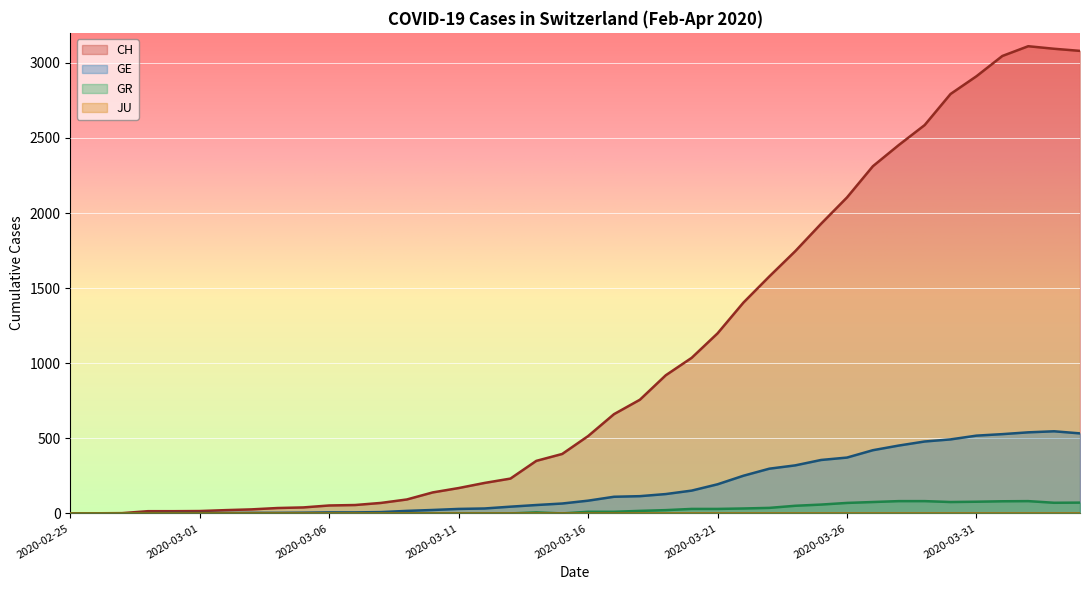

True or false: CH has a value of 93 at 2020-03-09.

True